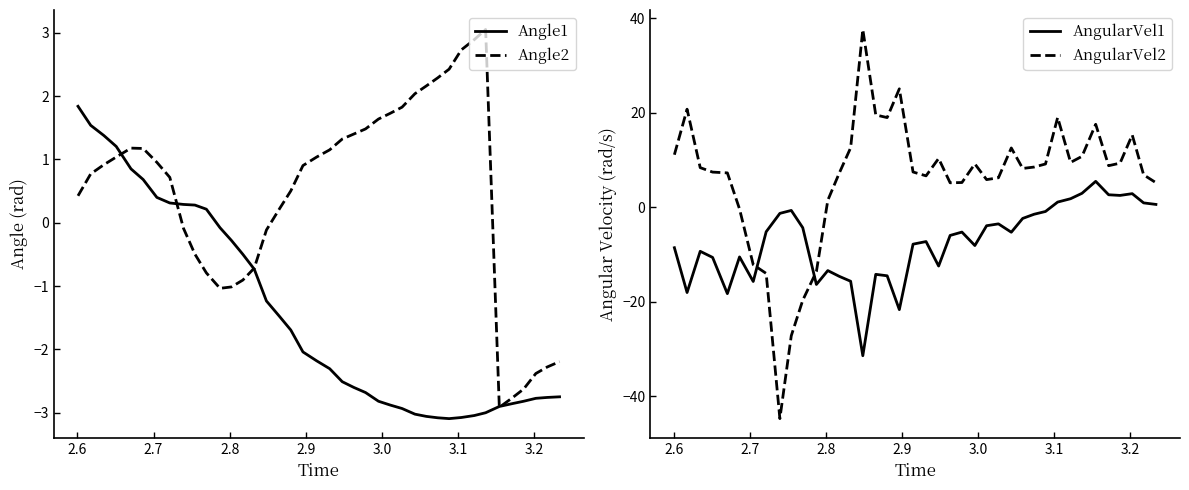

What is the minimum value for Angle1?

-3.1